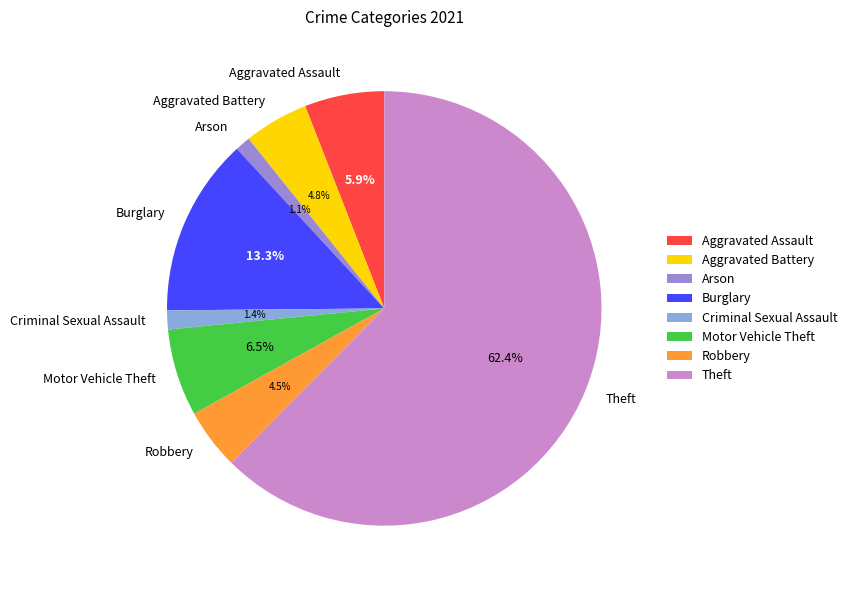

How much of the chart is everything except Motor Vehicle Theft?

93.5%